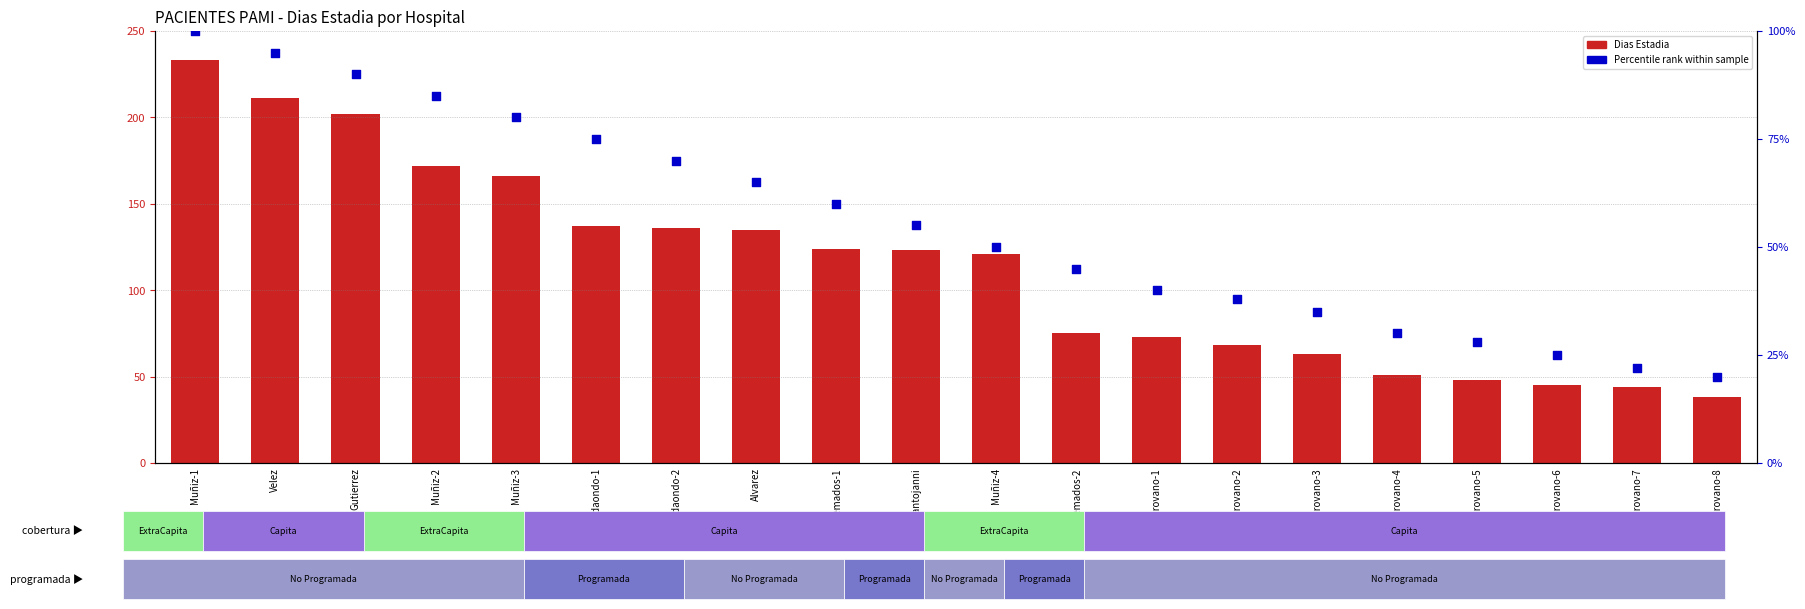

What is the total value across all series at Muñiz-4?

171